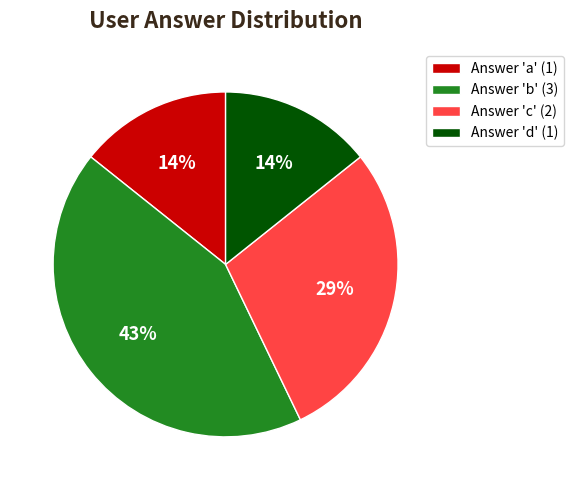

To the nearest percent, what percentage of the pie is Answer 'c' (2)?

29%